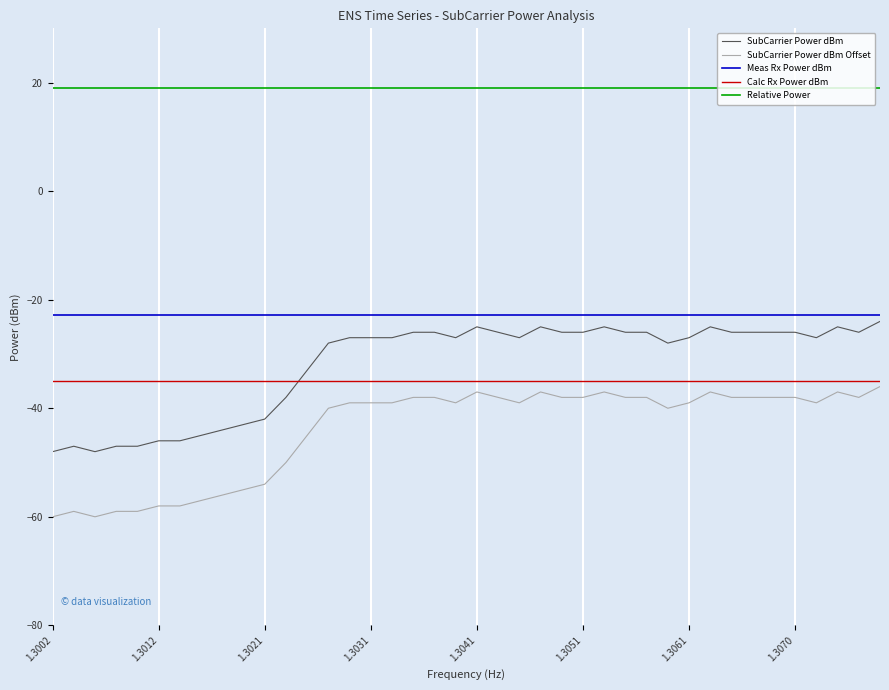

What is the lowest value of the Relative Power series?

19.0